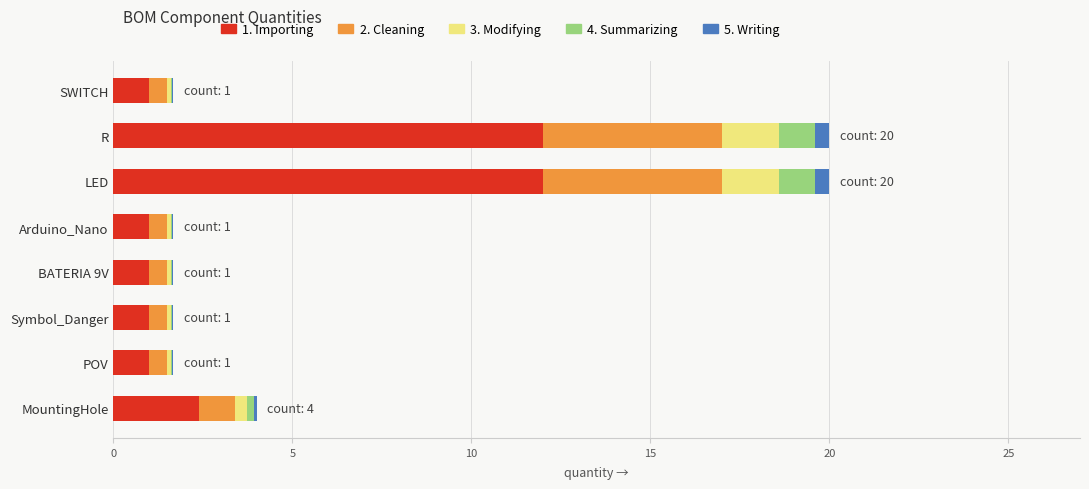

The value of 1. Importing at MountingHole is 2.4. True or false?

True